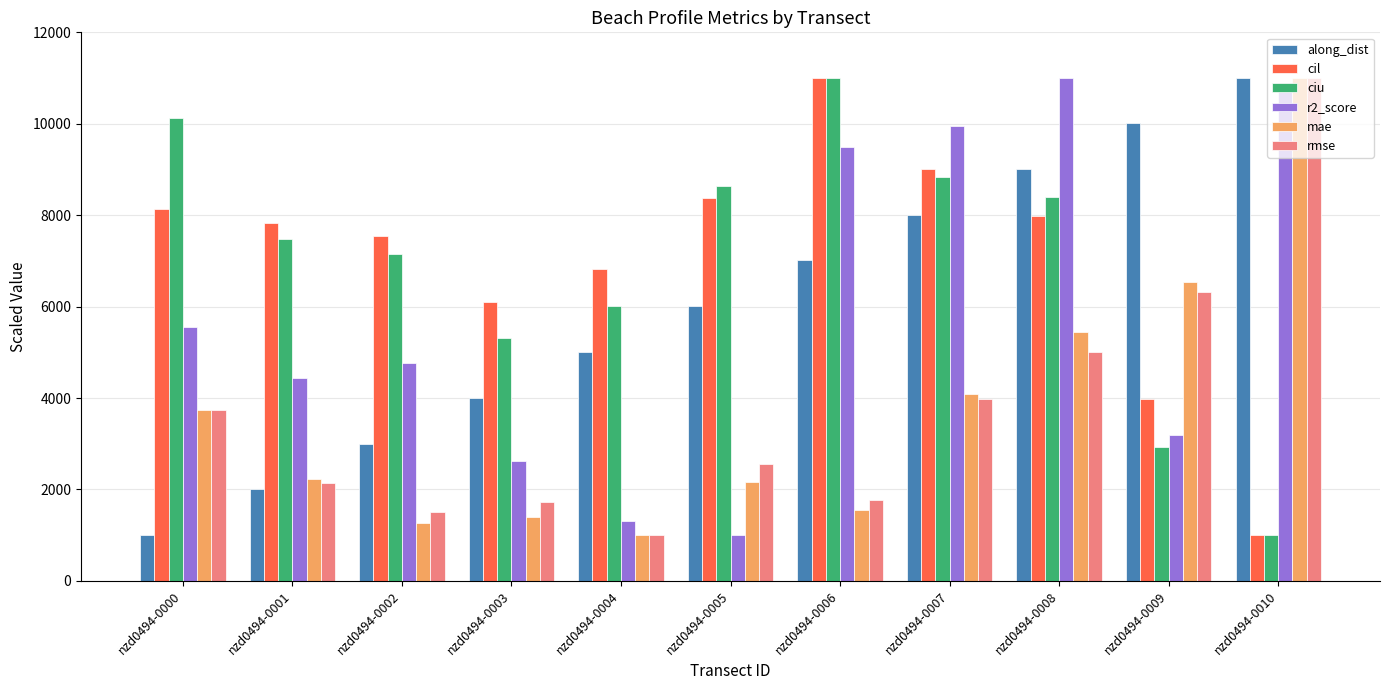

What is the sum of all cil values?

77763.6